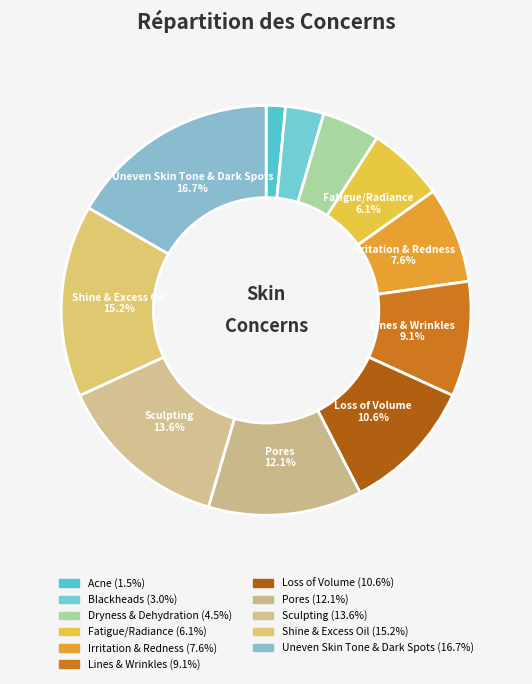

Count the number of slices in the pie.

11